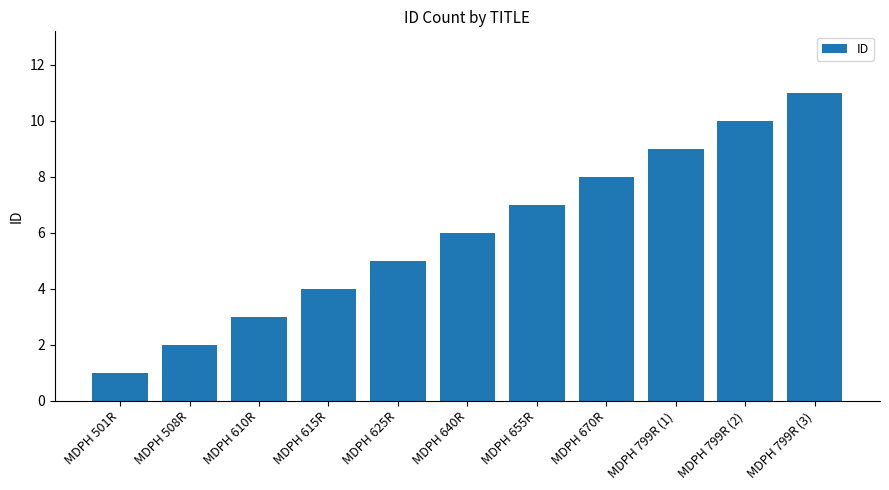

Rank the categories by value from highest to lowest.

MDPH 799R (3), MDPH 799R (2), MDPH 799R (1), MDPH 670R, MDPH 655R, MDPH 640R, MDPH 625R, MDPH 615R, MDPH 610R, MDPH 508R, MDPH 501R